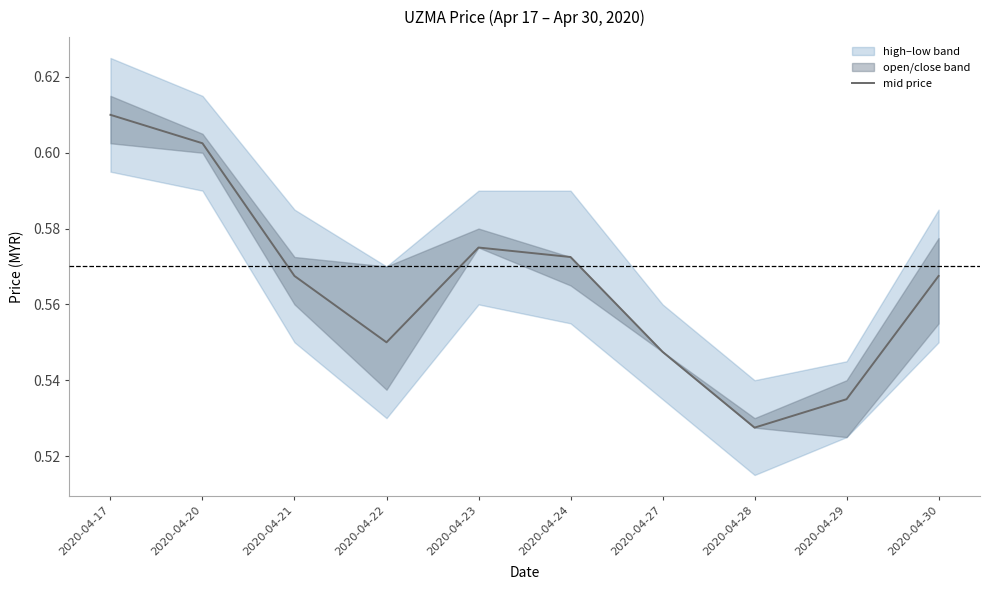

The chart shows a value of 0.6 at 2020-04-24. True or false?

True